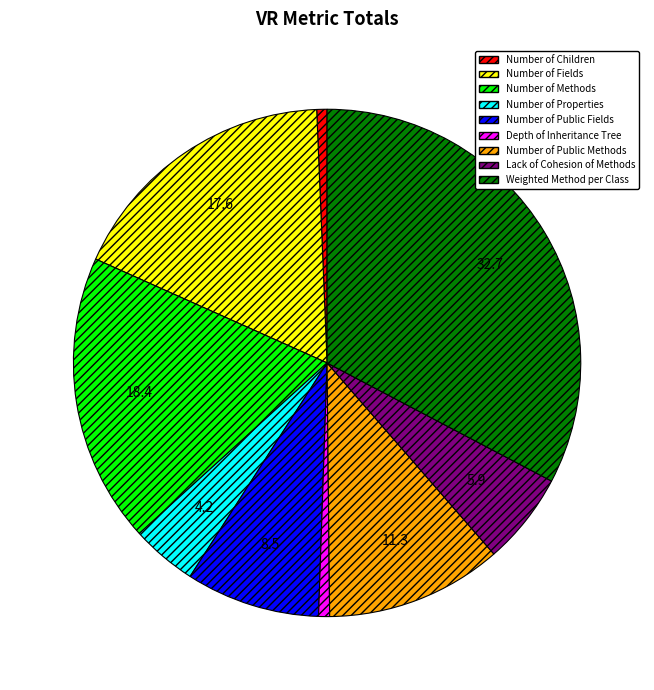

Which slice is the largest?

Weighted Method per Class